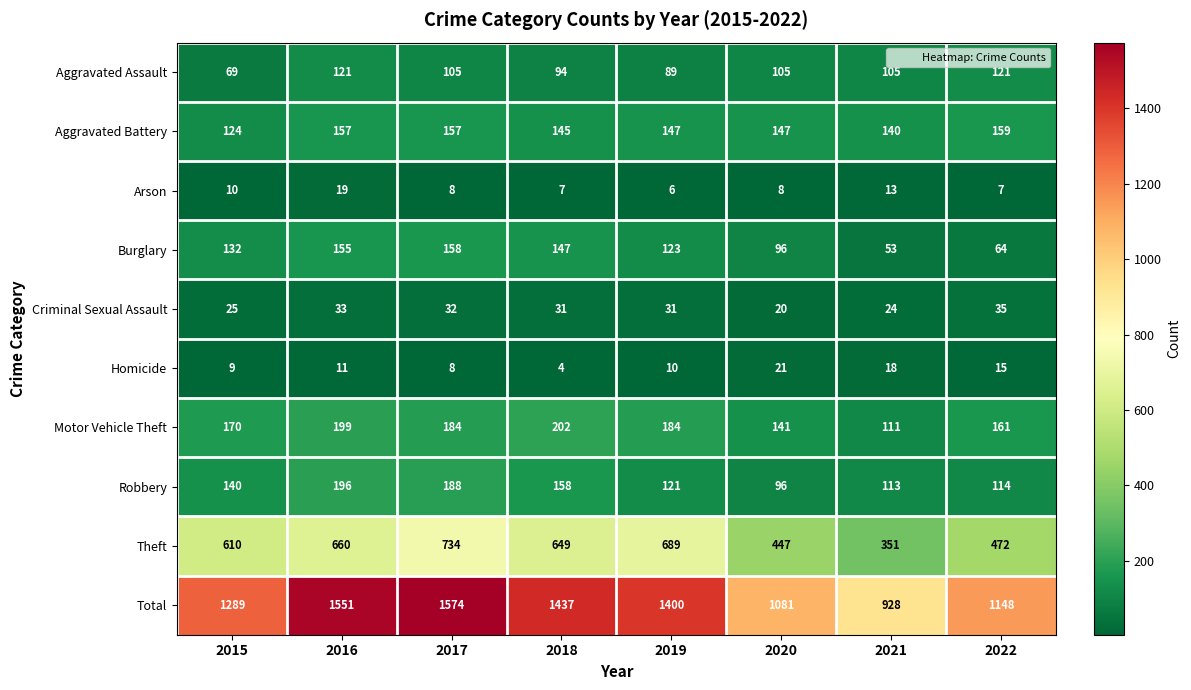

Which series changed the most between 2018 and 2022?

Total